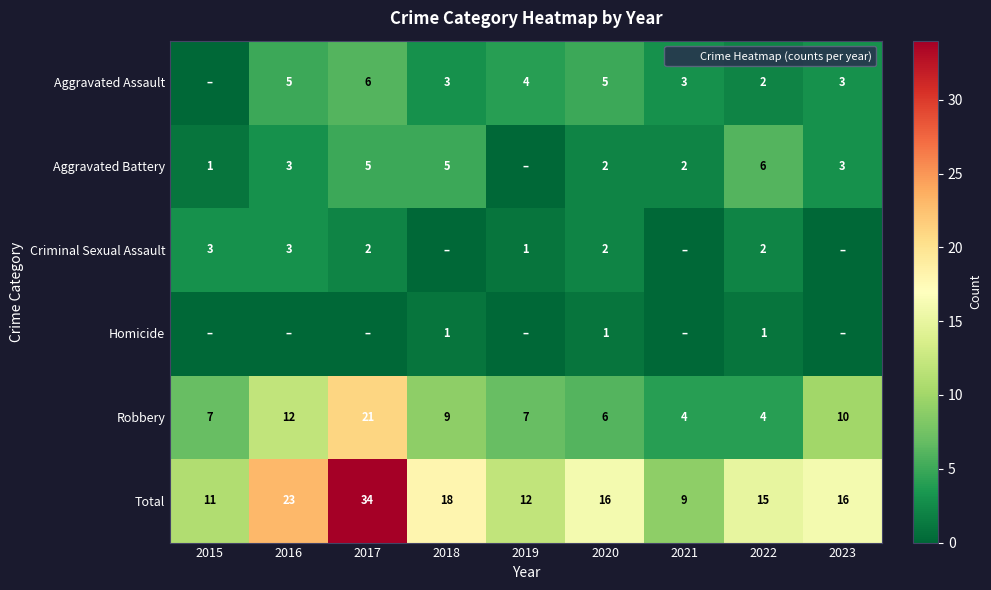

Which series changed the most between 2015 and 2021?

Aggravated Assault